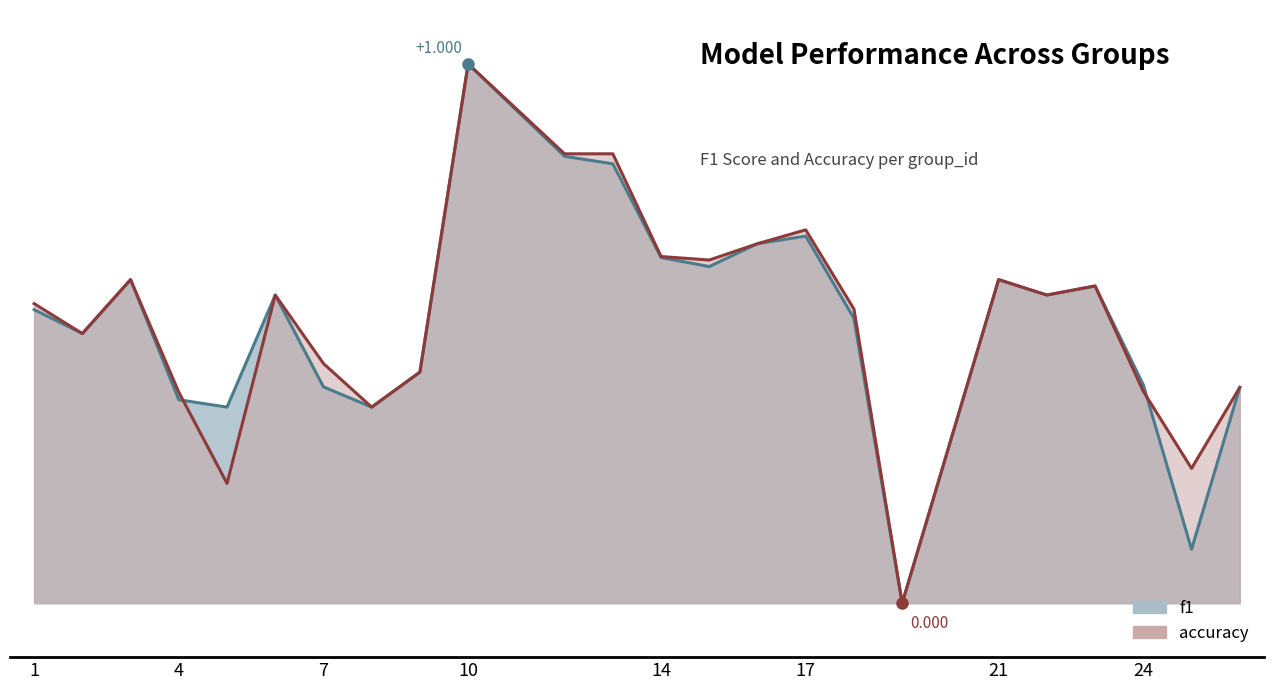

How many data points does each series have?

24